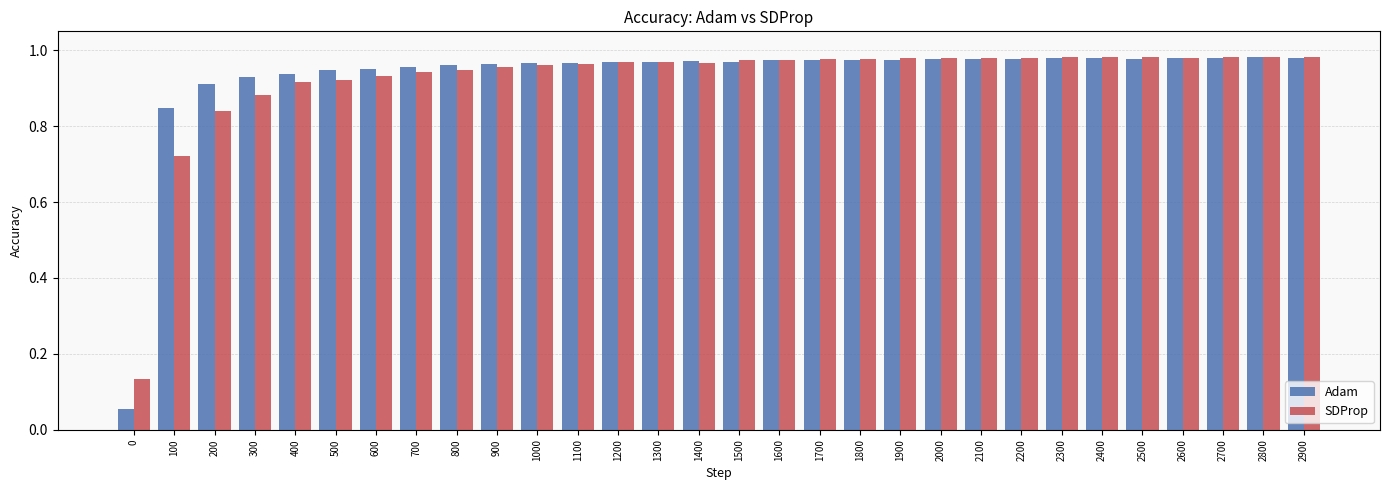

Which series has the widest spread of values?

Adam